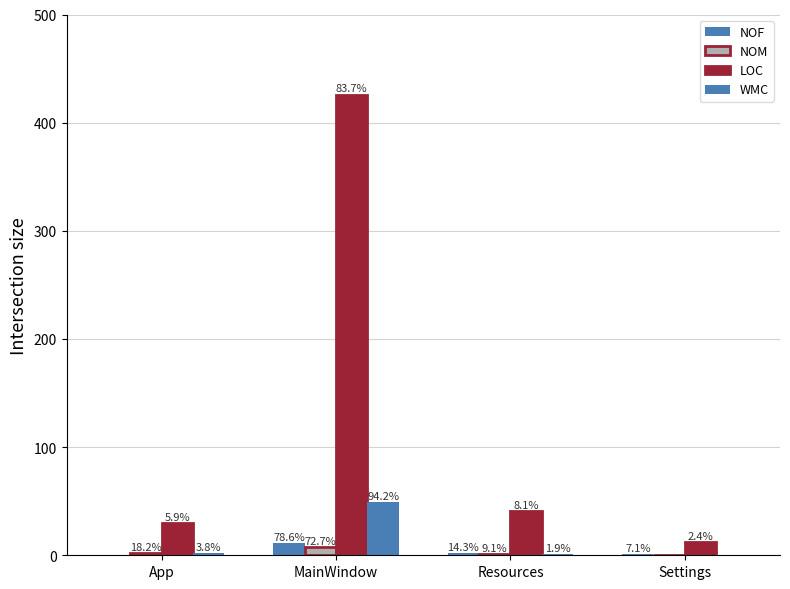

Are the bars horizontal?

No